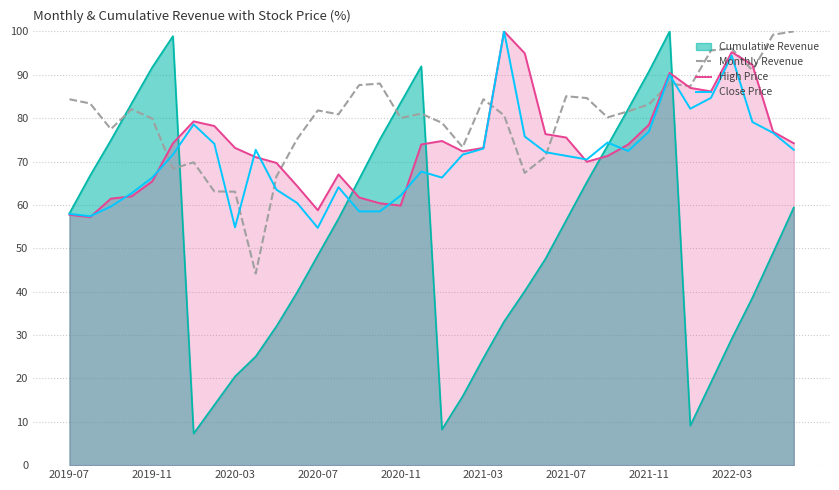

Read the Close Price value at 2020-07.

54.7